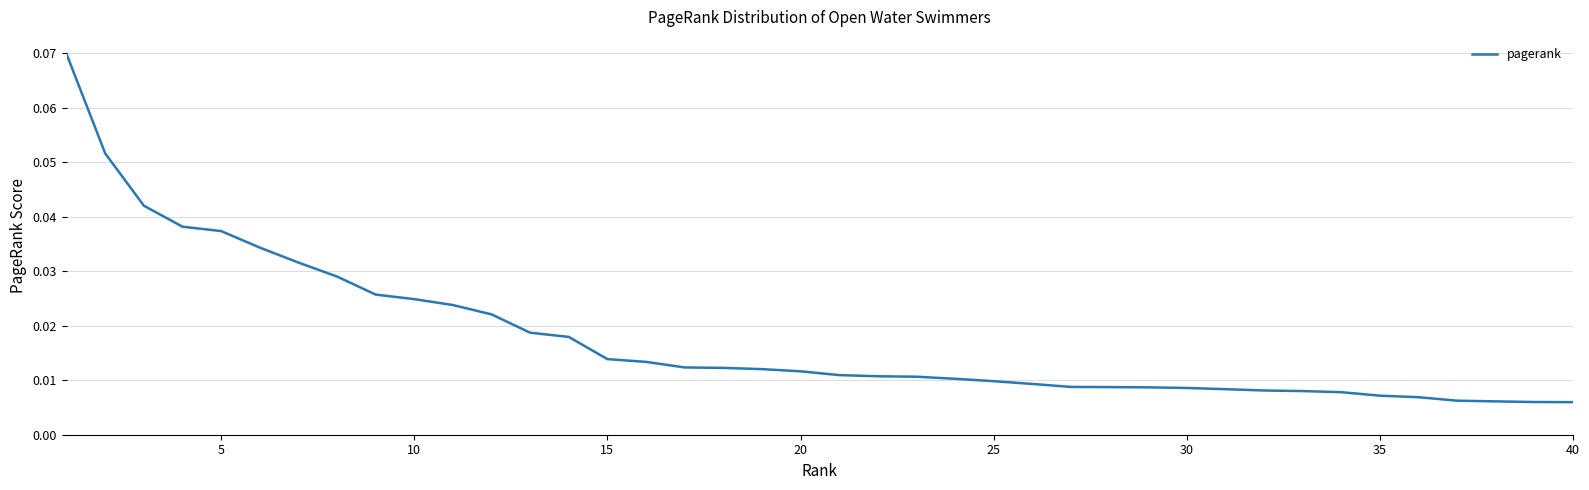

The chart shows a value of 0.1 at 5. True or false?

False